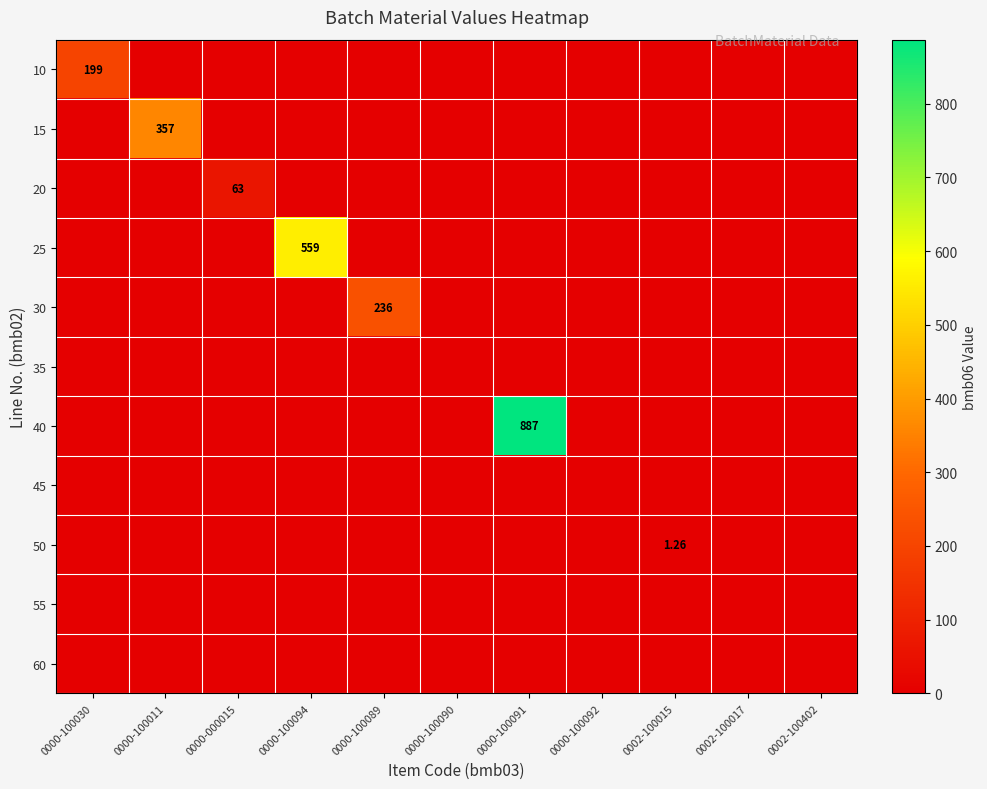

Is it true that 45 equals 0.0 at 0002-100017?

True